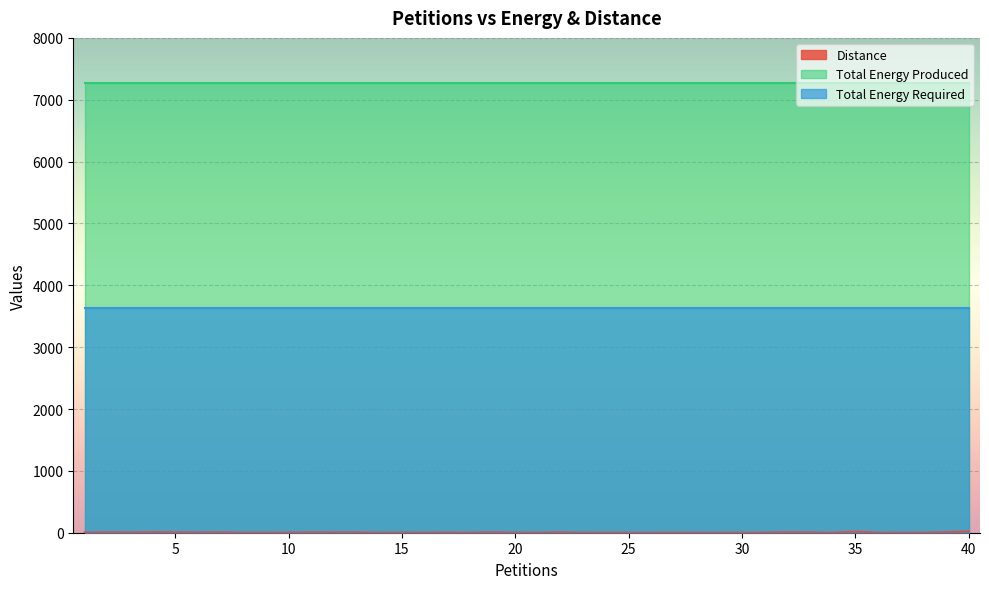

List the labels in order of Distance value, largest first.

40, 35, 4, 39, 32, 5, 7, 11, 13, 19, 22, 2, 33, 3, 6, 12, 17, 1, 10, 31, 8, 9, 15, 16, 18, 20, 21, 24, 27, 30, 36, 38, 14, 23, 25, 26, 28, 29, 34, 37